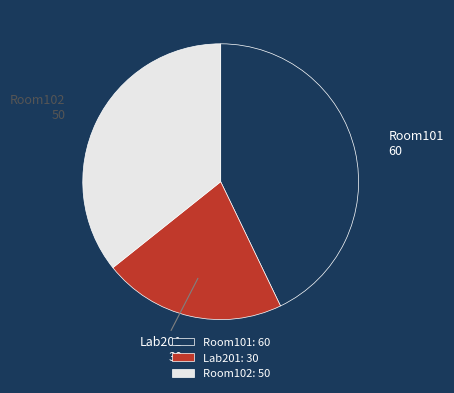

Rank the categories by value from lowest to highest.

Lab201, Room102, Room101